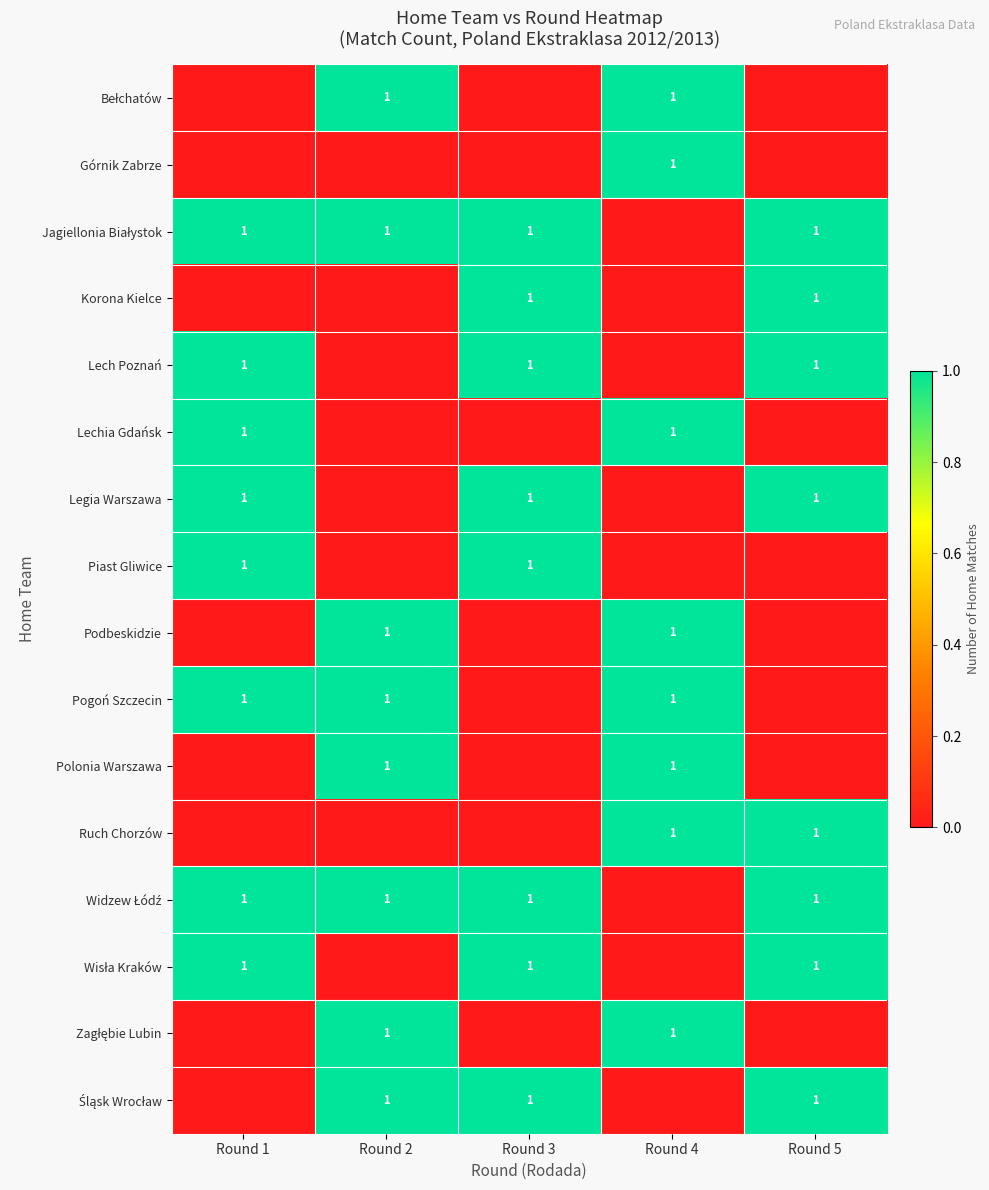

What is the difference between the second highest and minimum values in the Zagłębie Lubin series?

1